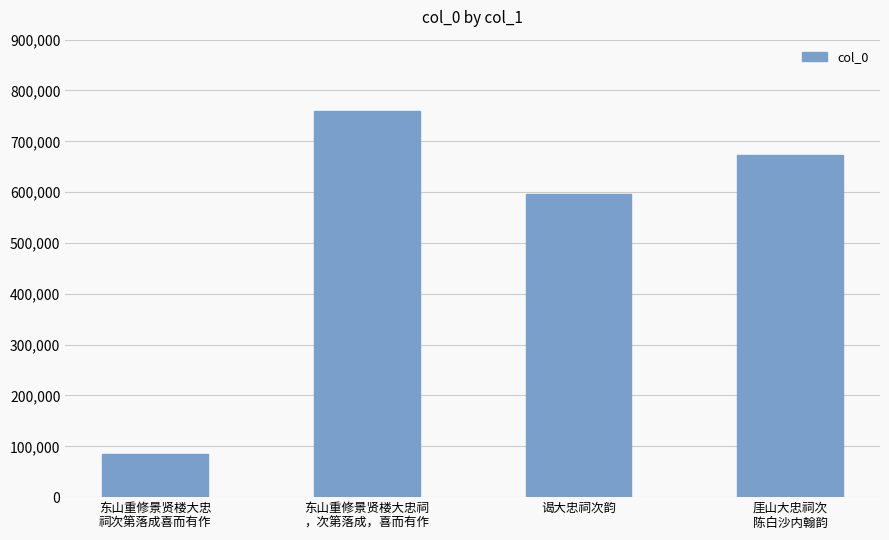

What is the change in value from 东山重修景贤楼大忠
祠次第落成喜而有作 to 东山重修景贤楼大忠祠
，次第落成，喜而有作?

+674488